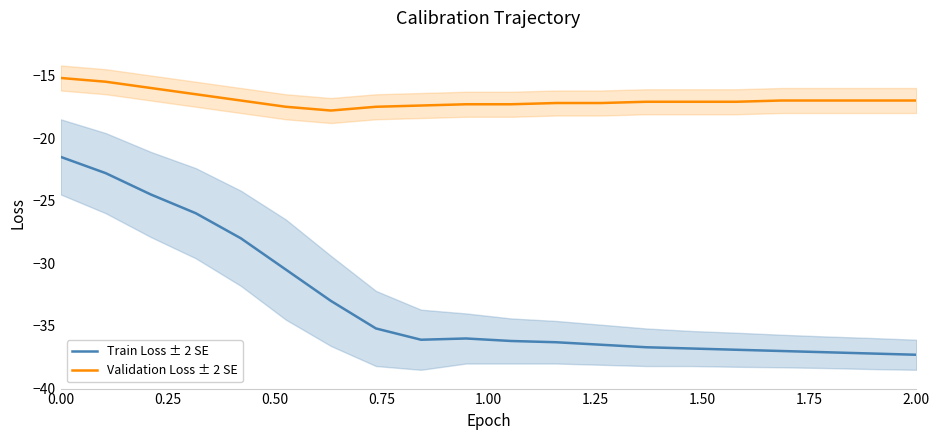

True or false: Validation Loss ± 2 SE has more than 2 points higher than both neighbors.

False